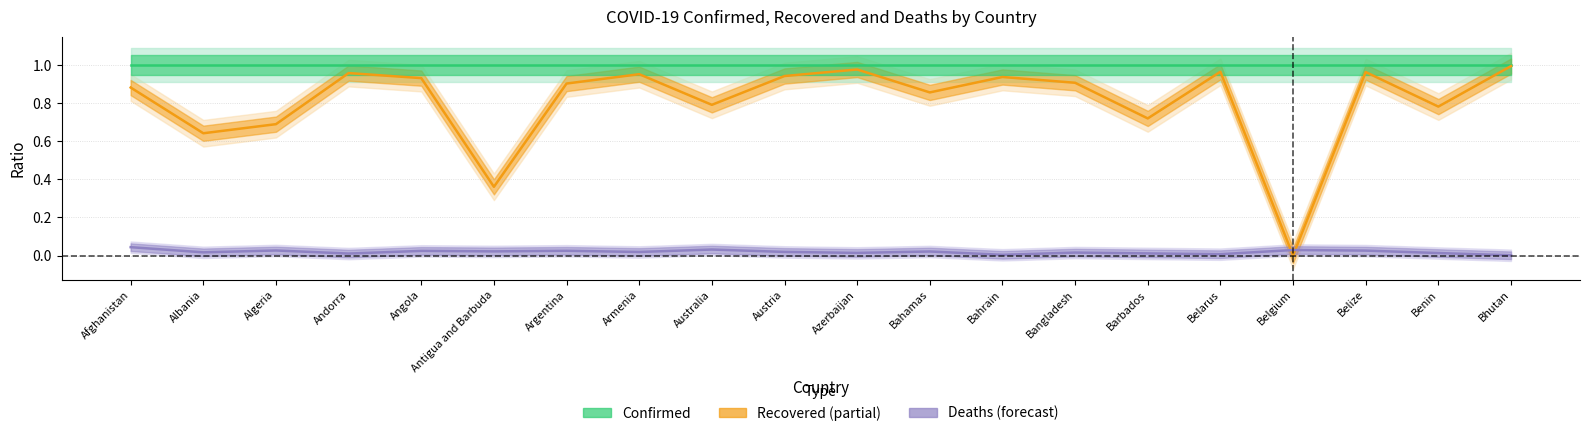

True or false: Recovered and Confirmed intersect in this chart.

False